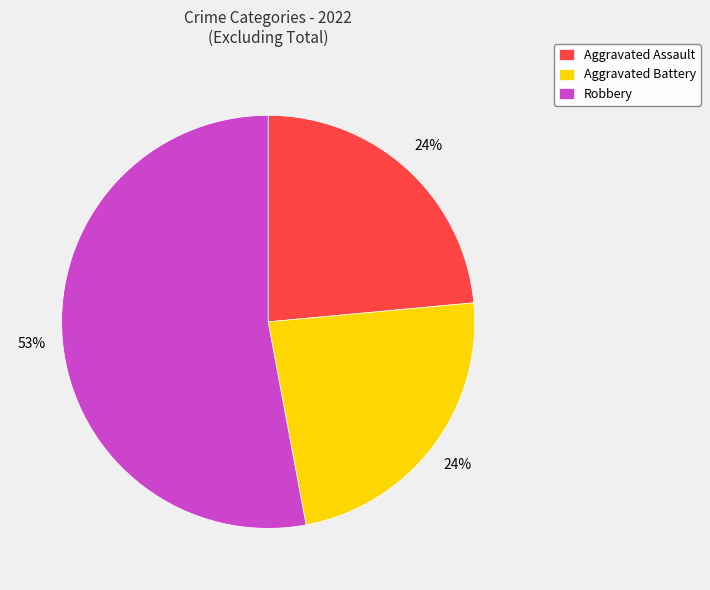

Which category has the biggest portion of the pie?

Robbery